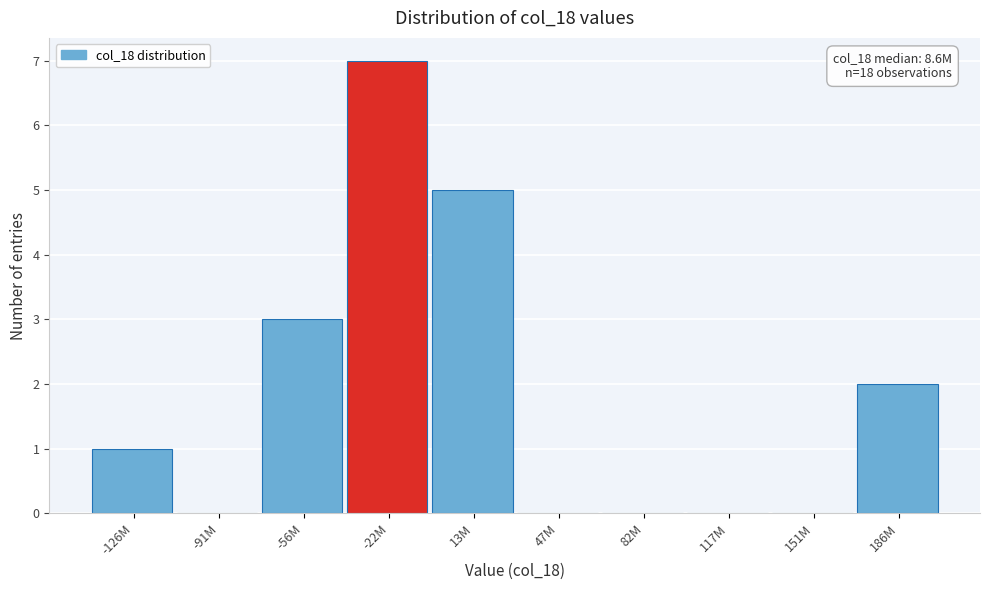

Reading left to right, list all the values displayed in this chart.

-126M=1	-91M=0	-56M=3	-22M=7	13M=5	47M=0	82M=0	117M=0	151M=0	186M=2